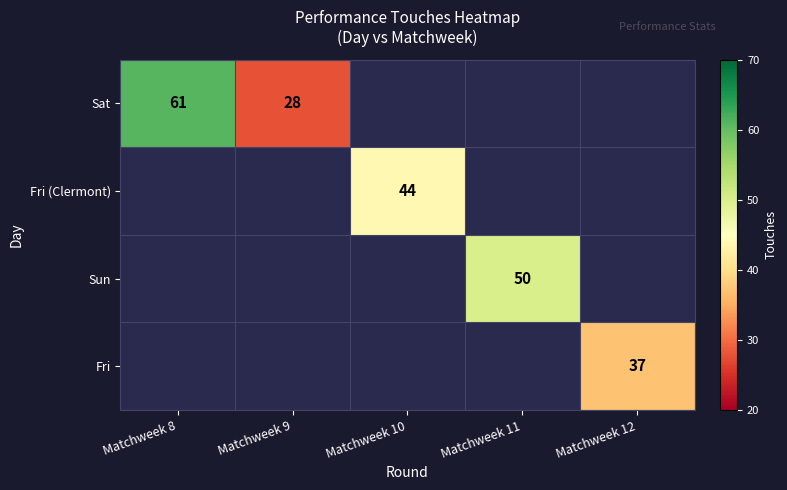

Which category has the highest value across all series?

Matchweek 8